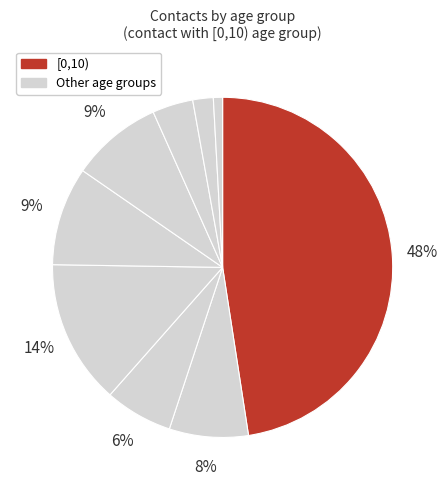

Which category has the smallest portion of the pie?

80+